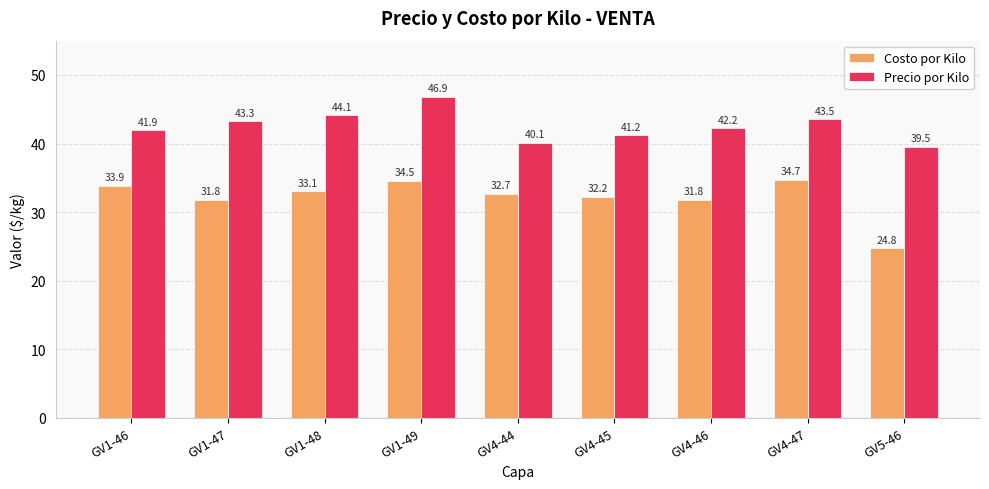

What is the sum of all Costo por Kilo values?

289.6